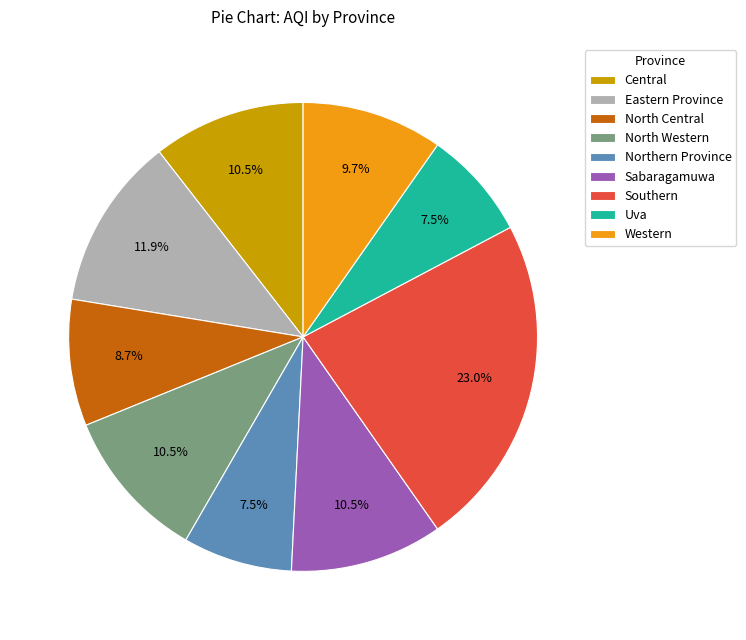

Approximately how many times larger is the value at North Central compared to Uva?

1.2